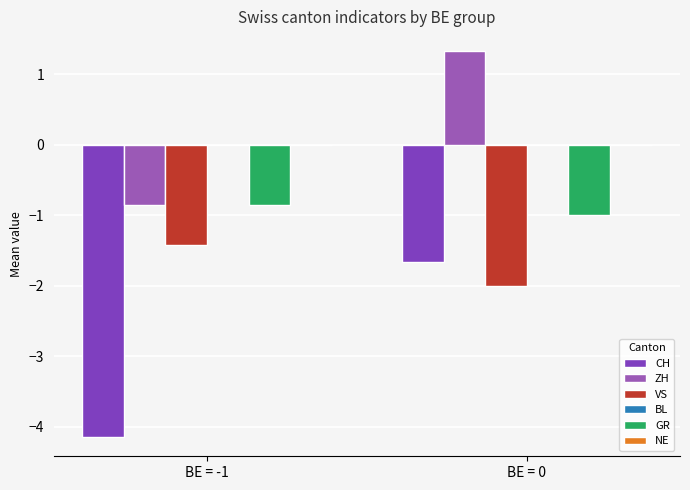

How many values in ZH are below zero?

1